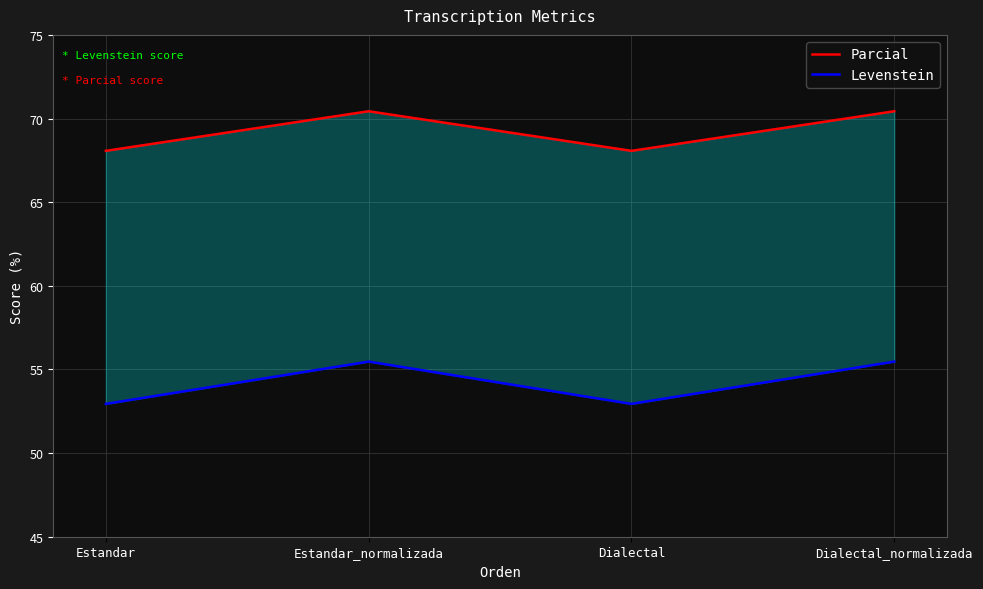

Reading left to right, what are all the values shown in this chart?

Parcial: Estandar=68.1	Estandar_normalizada=70.4	Dialectal=68.1	Dialectal_normalizada=70.4
Levenstein: Estandar=52.9	Estandar_normalizada=55.5	Dialectal=52.9	Dialectal_normalizada=55.5